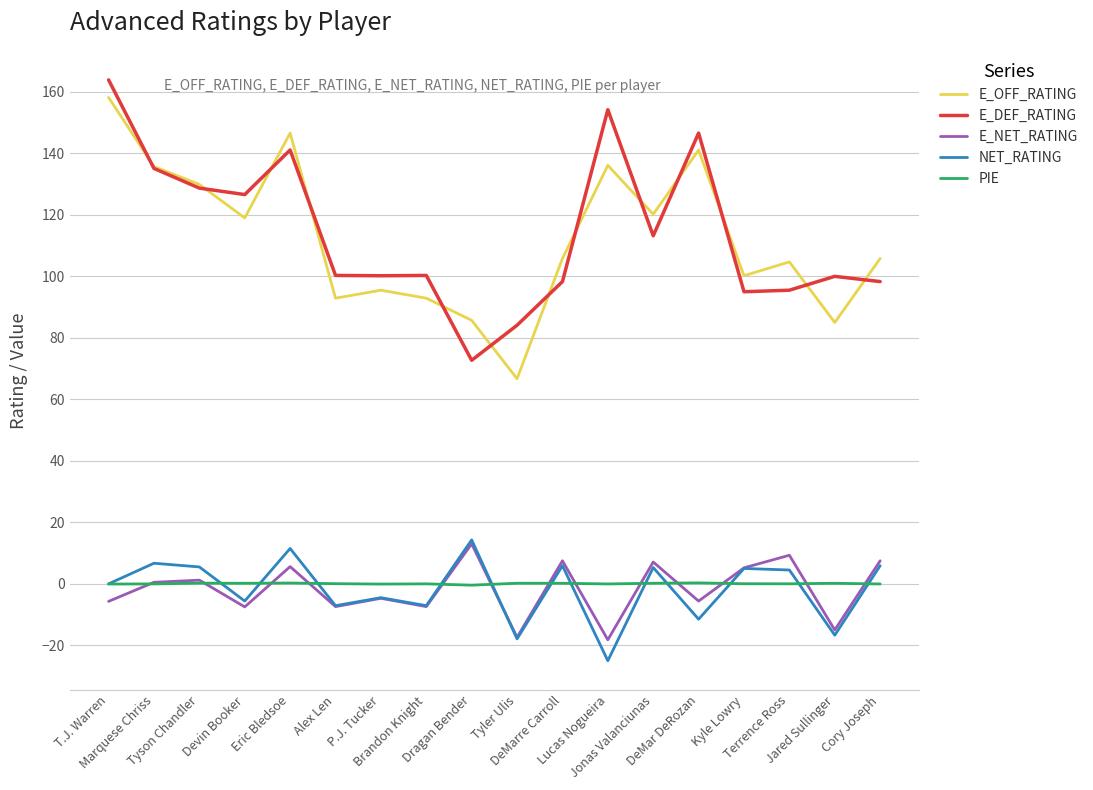

True or false: NET_RATING and E_DEF_RATING intersect in this chart.

False